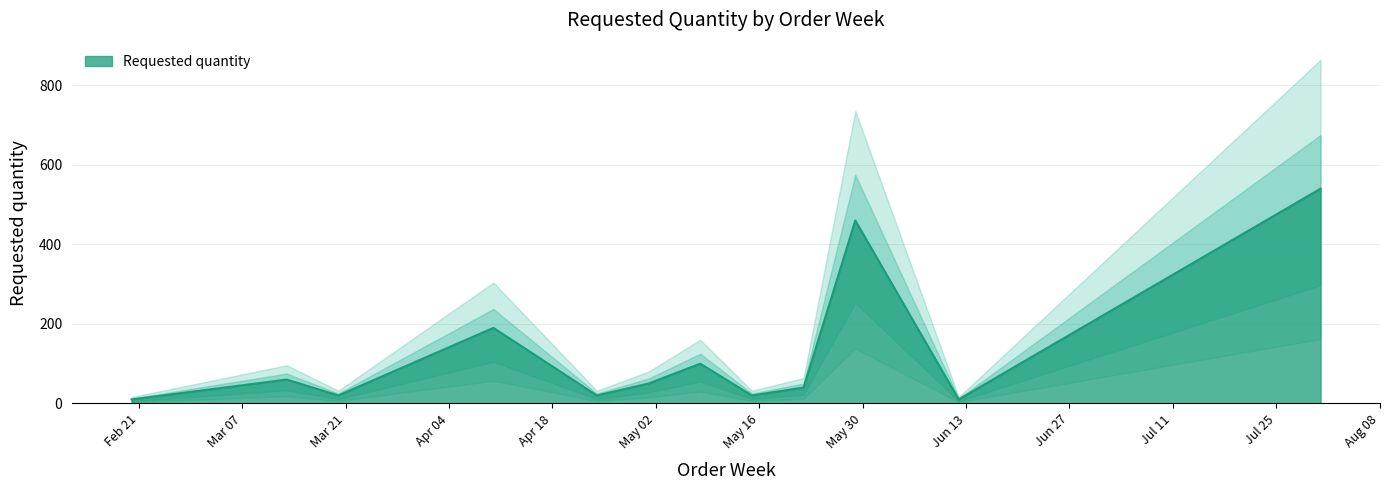

Rank the categories by value from lowest to highest.

2023-02-20, 2023-06-12, 2023-03-20, 2023-04-24, 2023-05-15, 2023-05-22, 2023-05-01, 2023-03-13, 2023-05-08, 2023-04-10, 2023-05-29, 2023-07-31